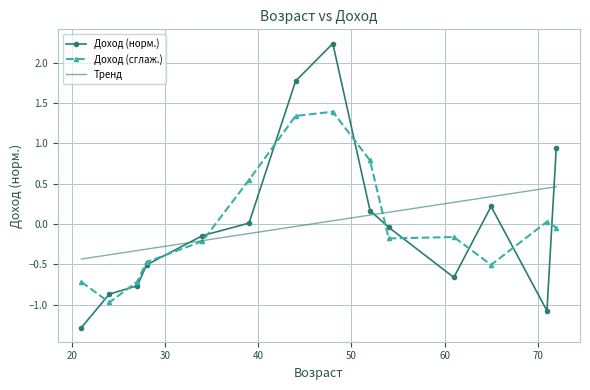

Which series has the widest spread of values?

Доход (норм.)